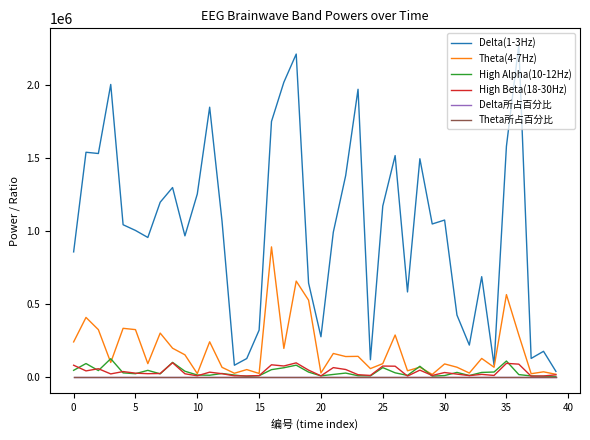

Which series has the largest total across all categories?

Delta(1-3Hz)